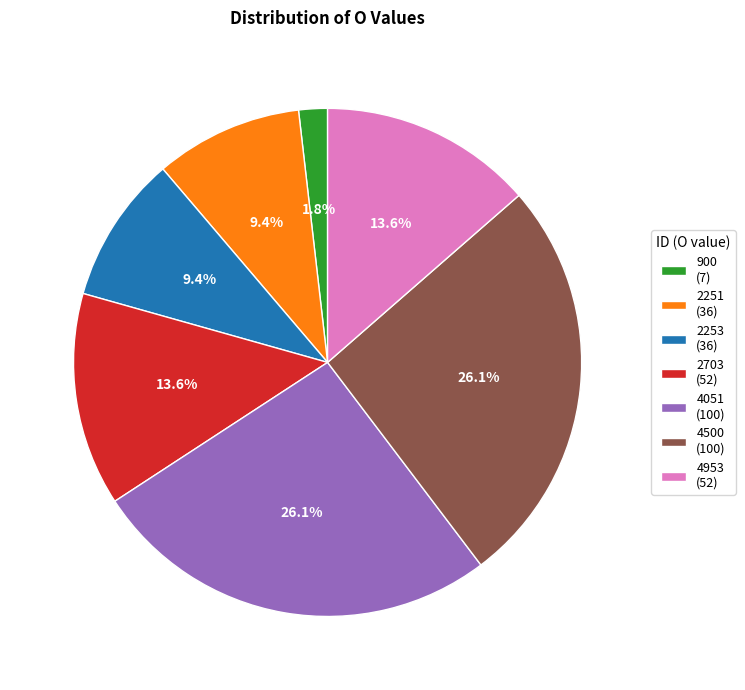

Approximately how many times larger is the value at 4500 (100) compared to 4051 (100)?

1.0